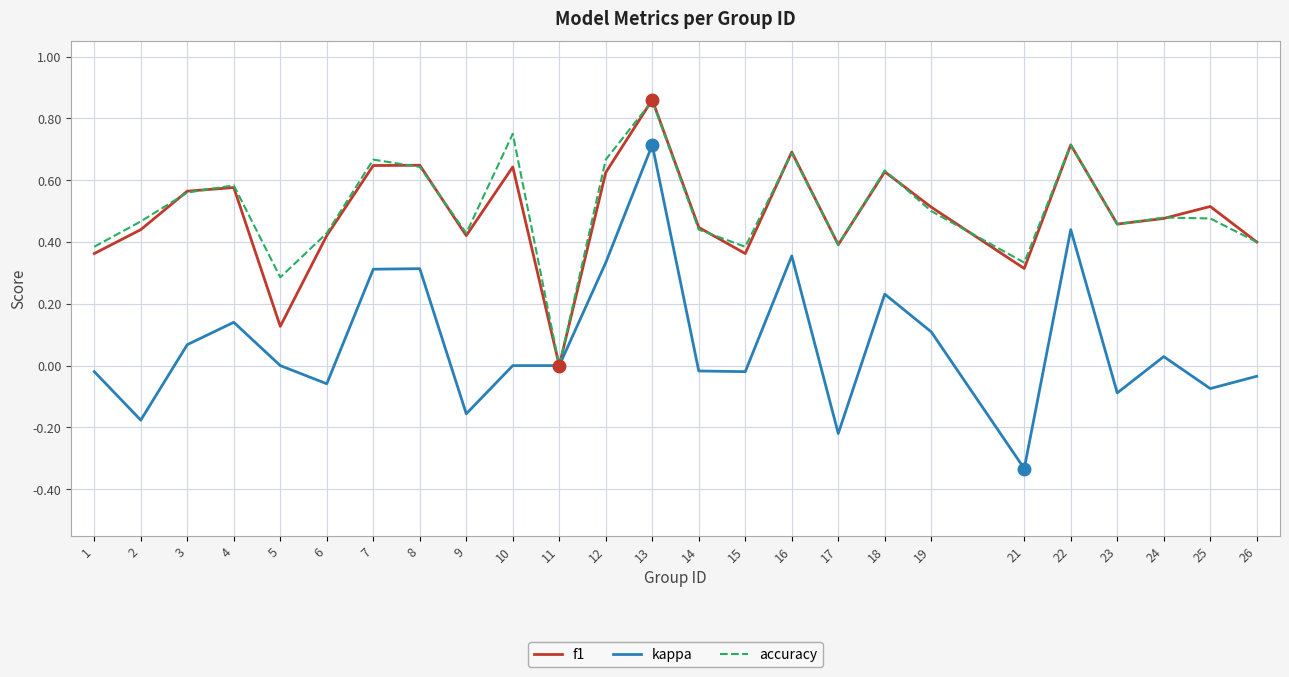

At which category does the chart reach its minimum across all series?

21